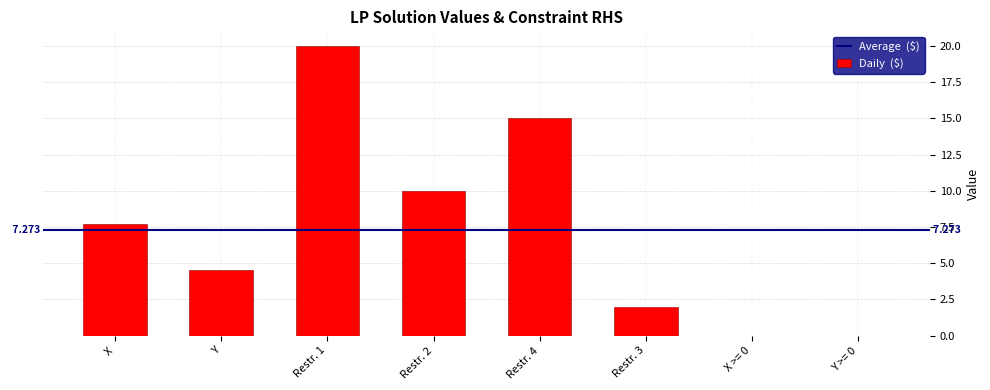

What is the sum of the values at Restr. 3 and Restr. 4?

17.0